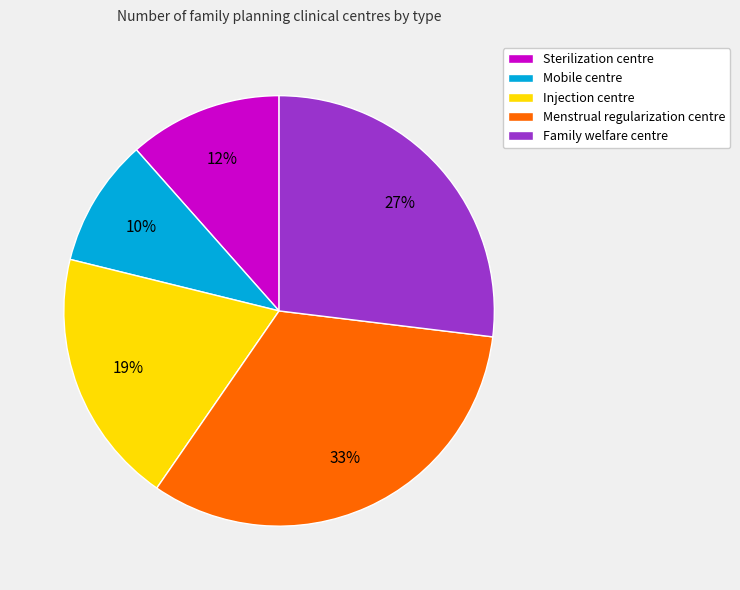

Do Mobile centre and Menstrual regularization centre together represent more than half of the pie?

No